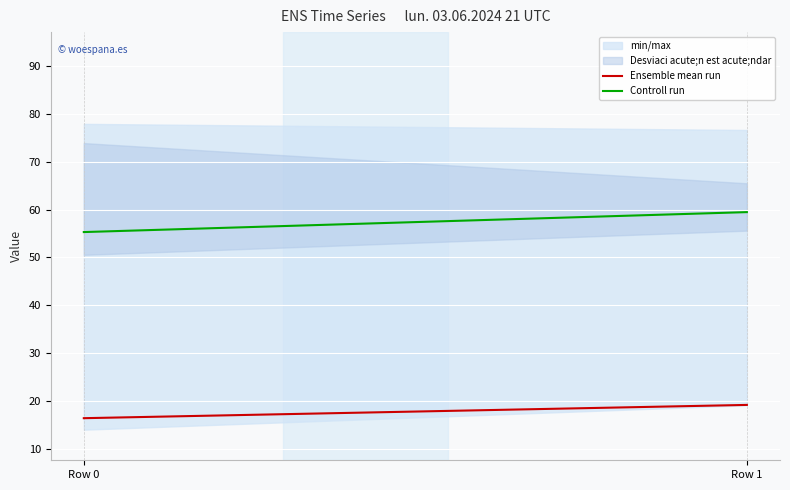

Reading left to right, extract all data points from this chart.

Ensemble mean run: 16.5	19.2
Controll run: 55.3	59.5